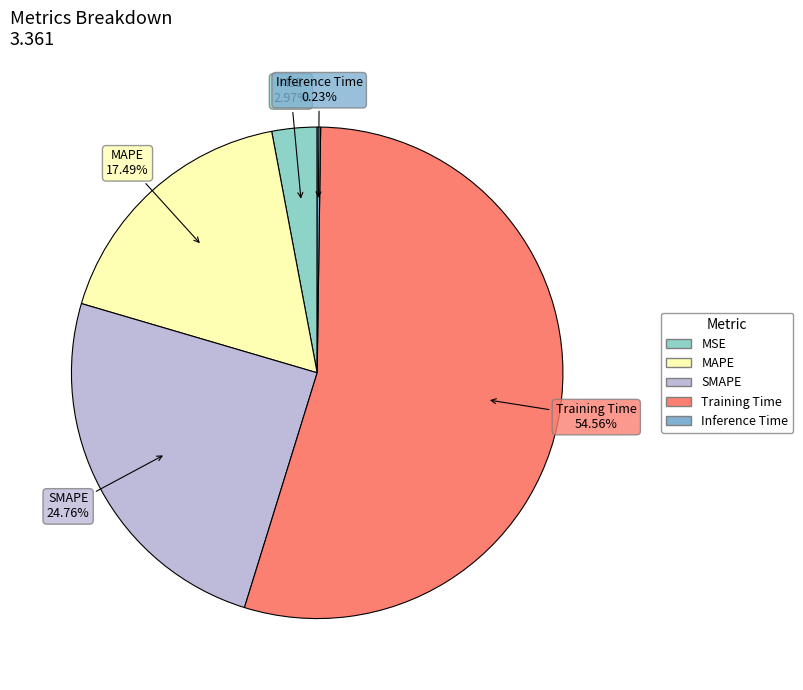

Between Training Time and MAPE, which is larger?

Training Time